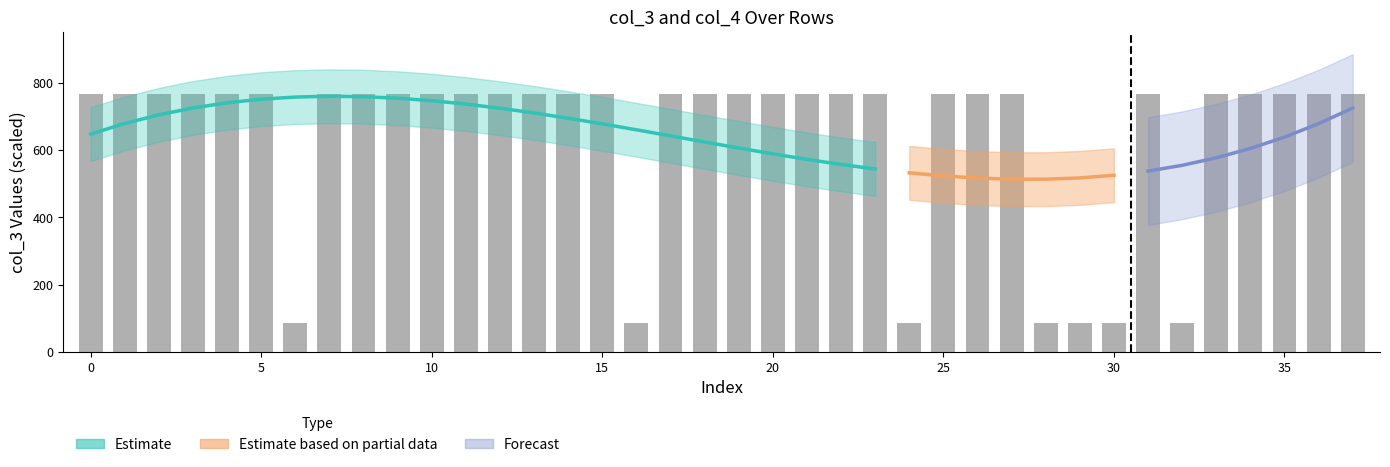

Between 21 and 5, which is larger?

5